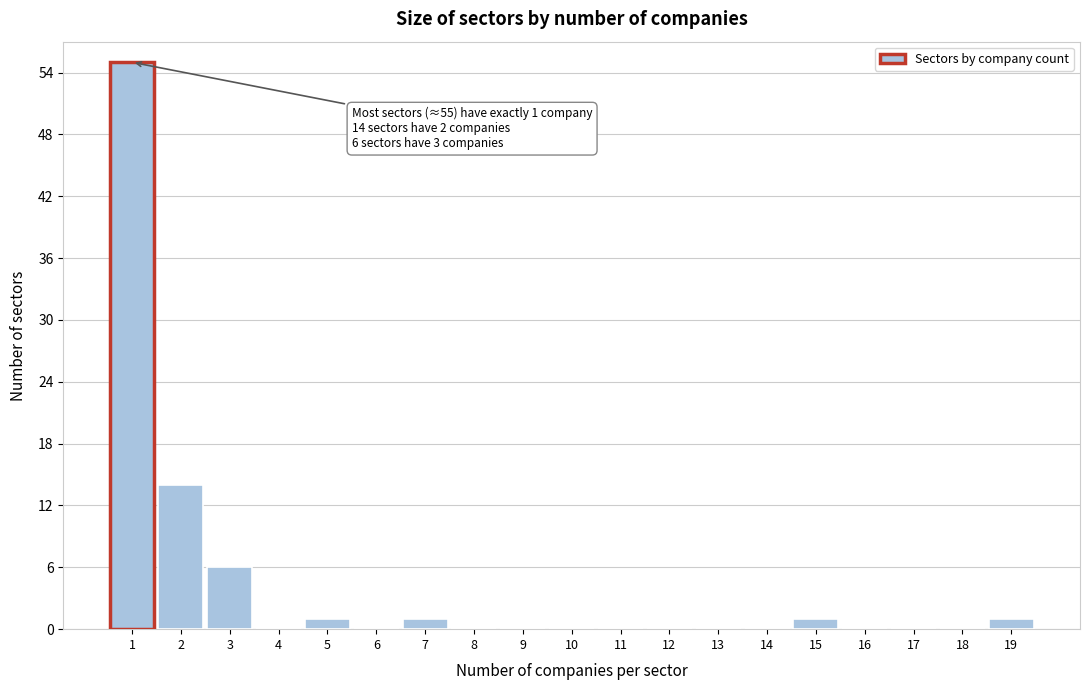

Over which range of the x-axis is the bar tallest?

0.5 to 1.5